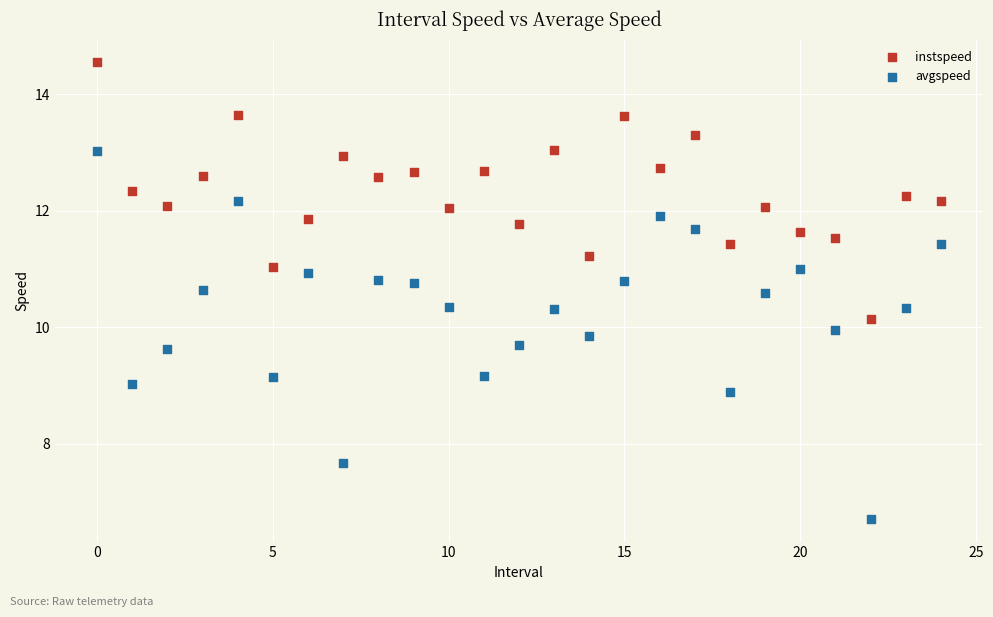

Across all data points, what is the range of Y values (max minus min)?

7.8